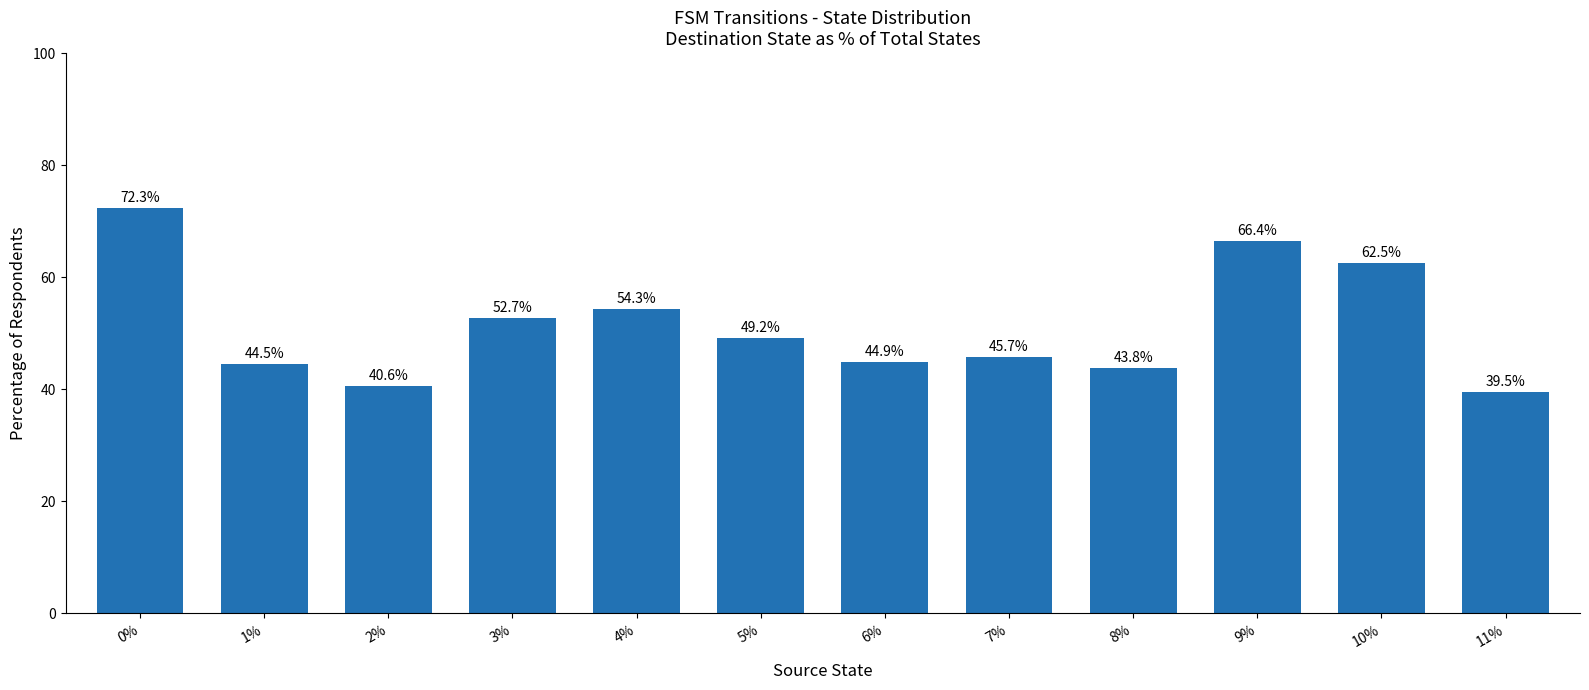

Which label corresponds to the smallest value in the chart?

11%